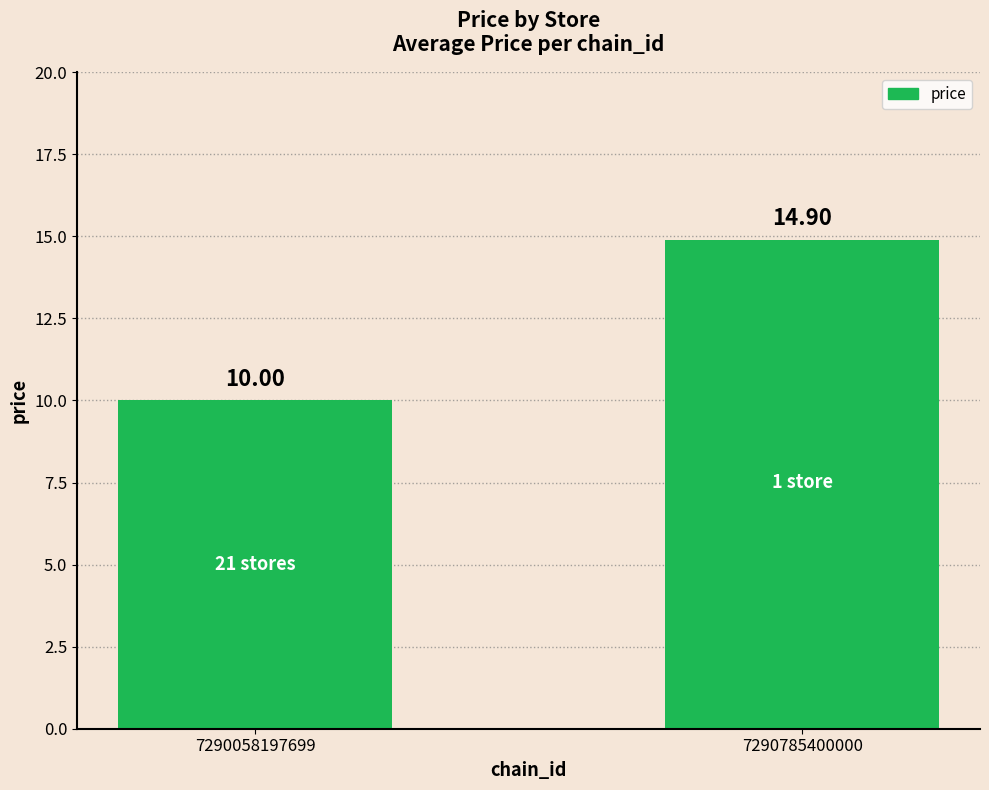

What is the greatest value displayed?

14.9